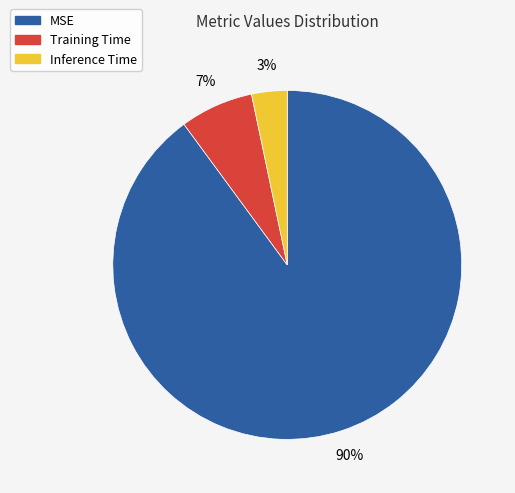

Which slice is the largest?

MSE